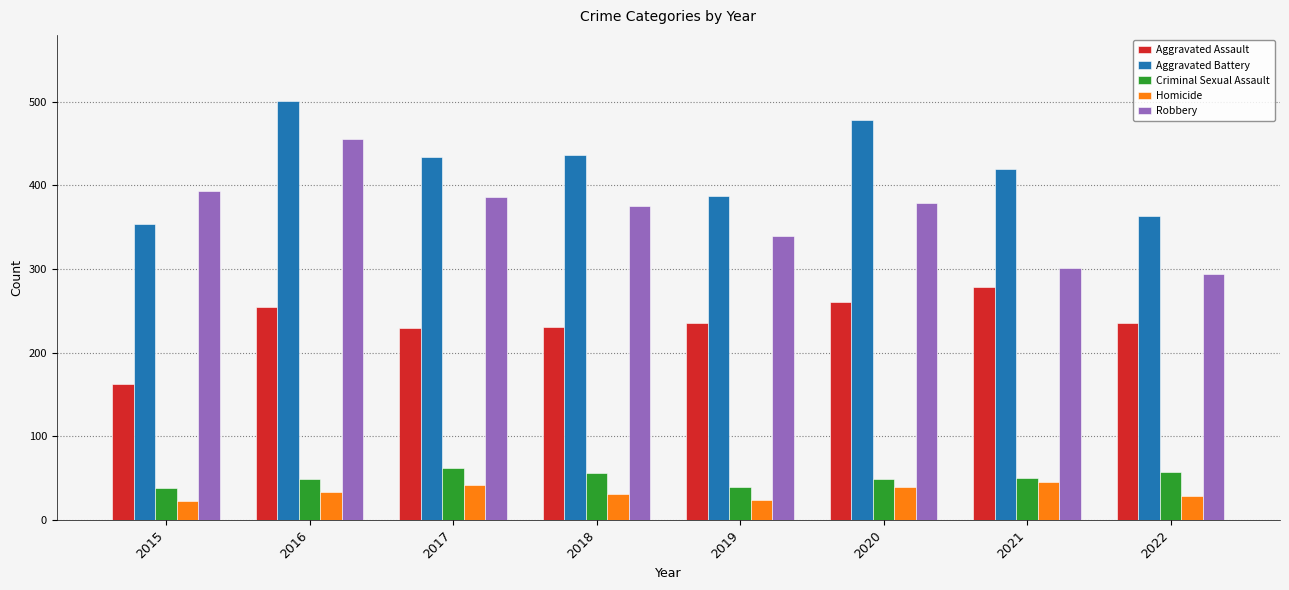

Rank the series at 2018 from highest to lowest value.

Aggravated Battery, Robbery, Aggravated Assault, Criminal Sexual Assault, Homicide